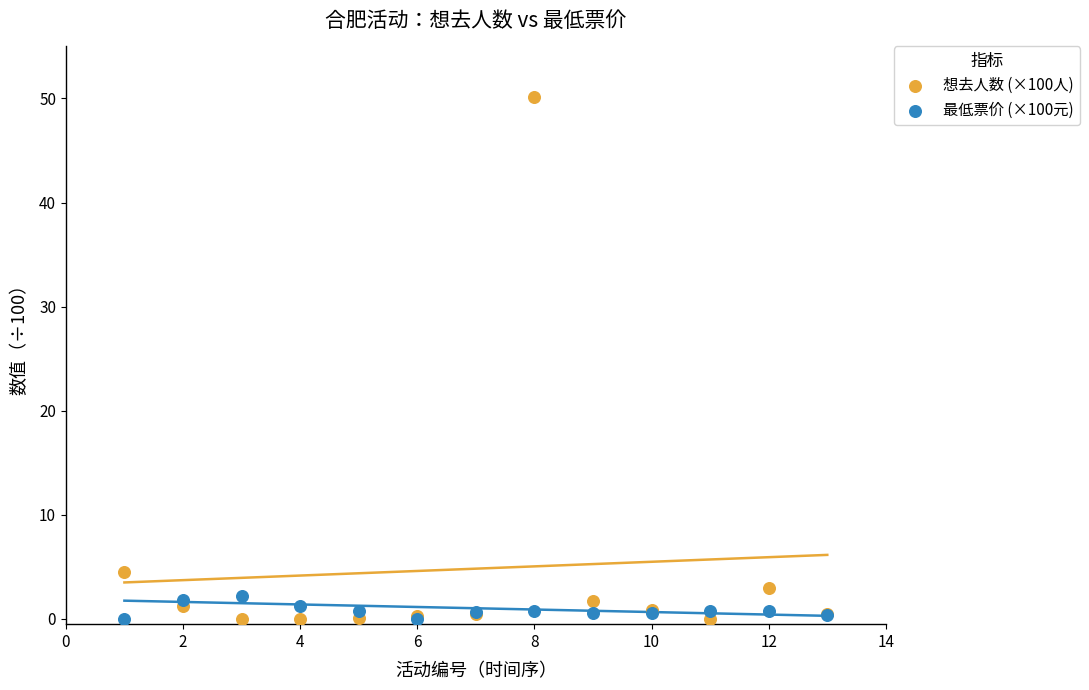

Which series has the largest Y range (max minus min)?

想去人数 (×100人)